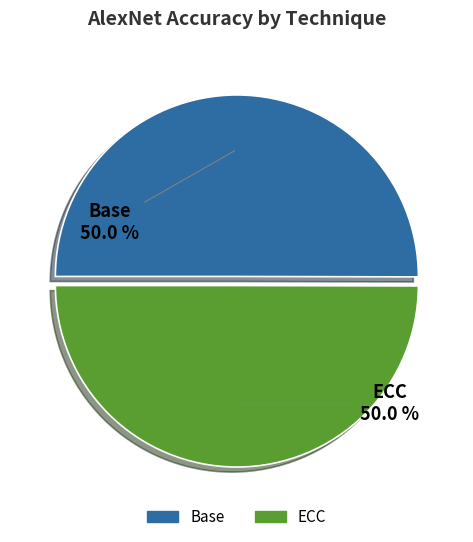

Is the sum of Base and ECC greater than half?

Yes